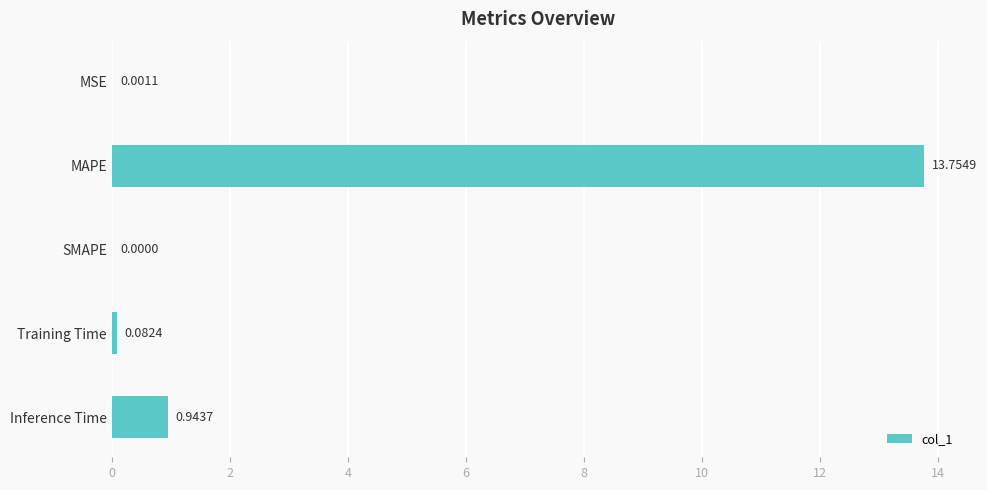

Between MAPE and Training Time, which is larger?

MAPE